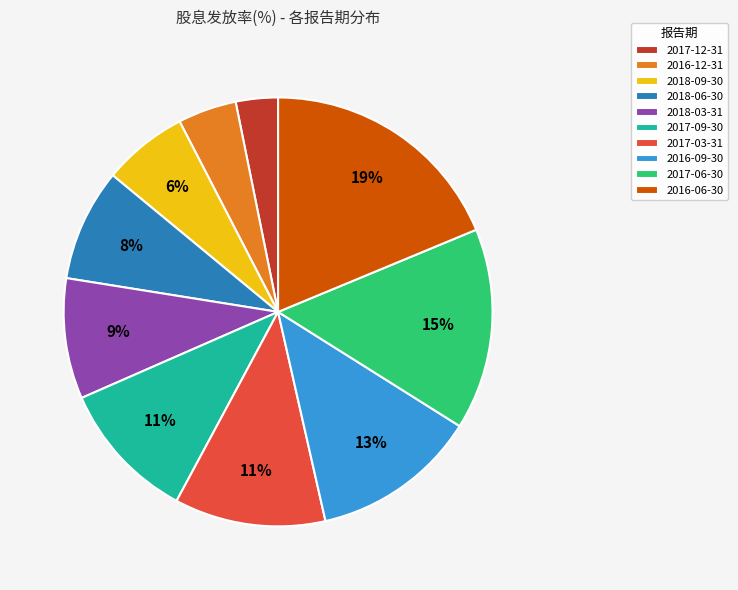

Combined, do 2016-09-30 and 2016-06-30 account for over 50%?

No